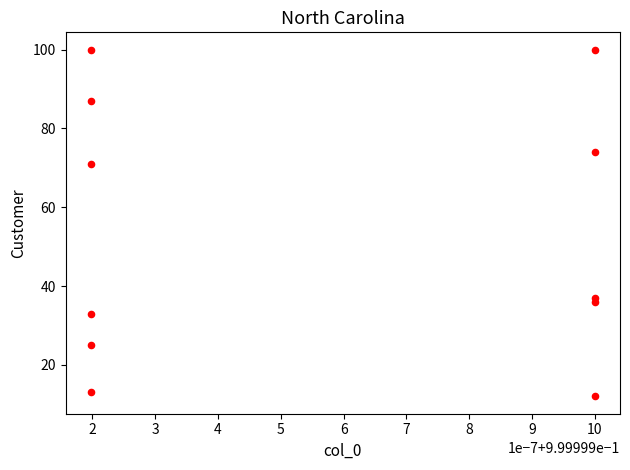

What Y value in the scatter plot is closest to 56?

71